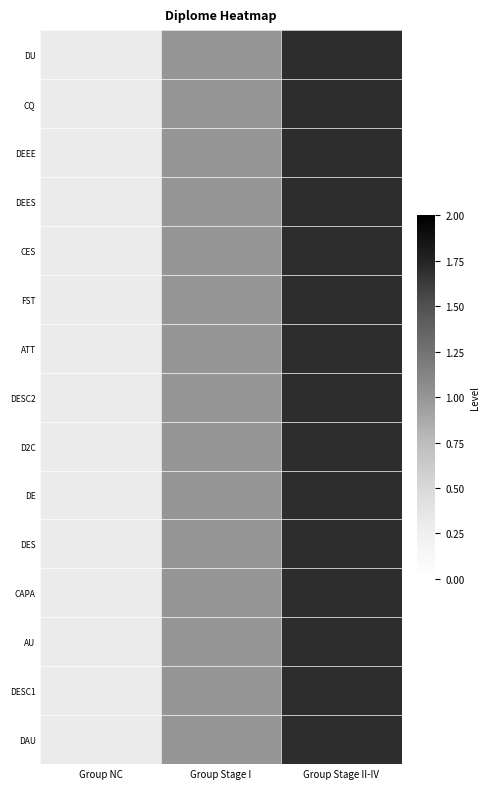

Which series has the largest range (max minus min)?

DU